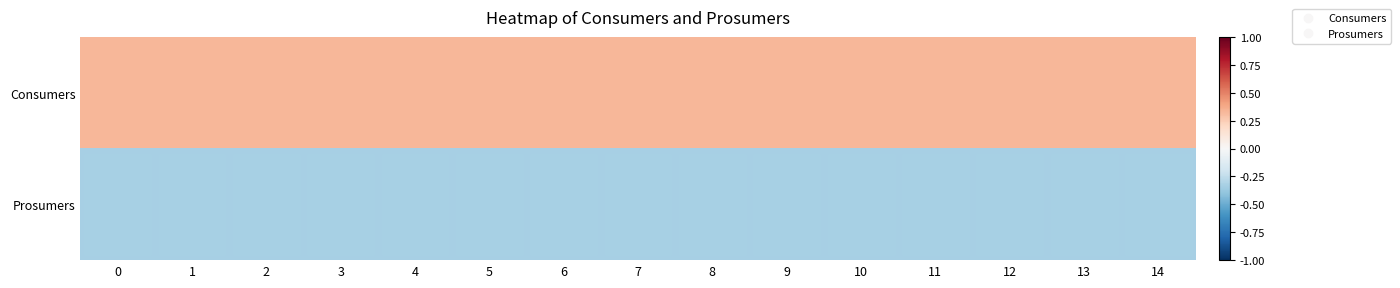

What is the smallest value displayed?

-0.3